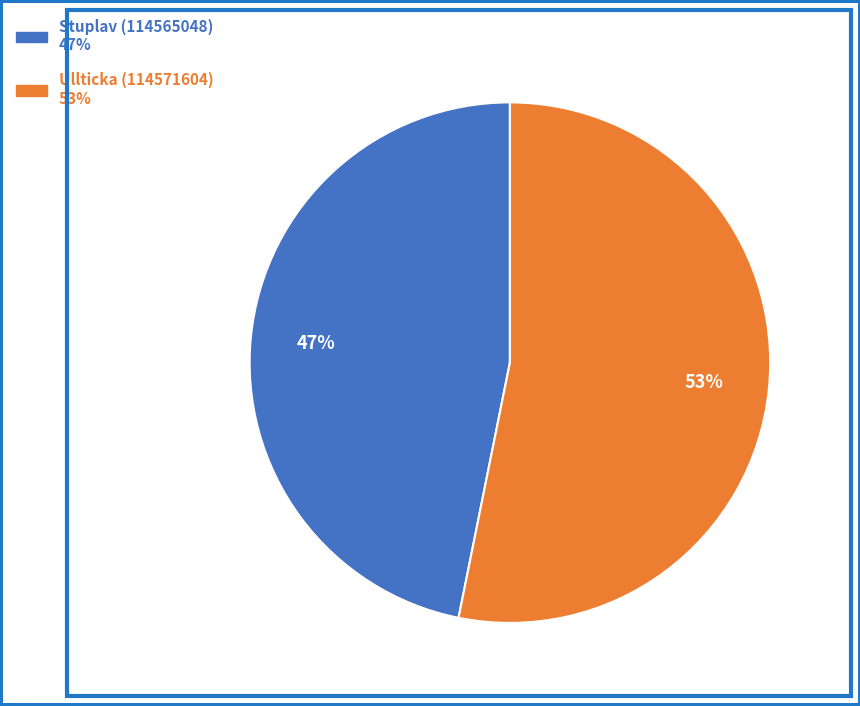

To the nearest percent, what is the combined percentage of Stuplav (114565048) and Ullticka (114571604)?

100%